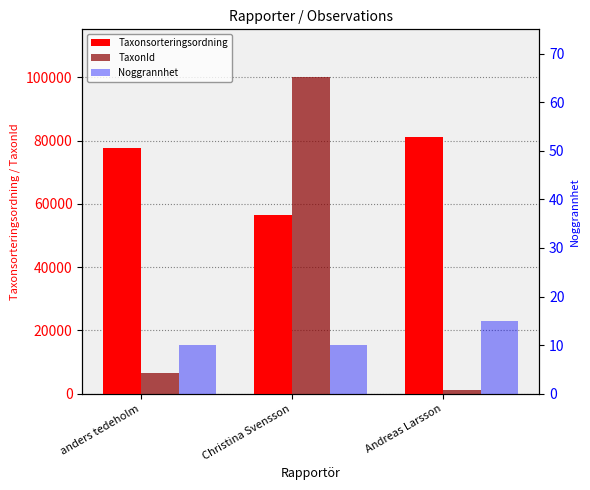

At which label does Taxonsorteringsordning first exceed 77506?

Andreas Larsson